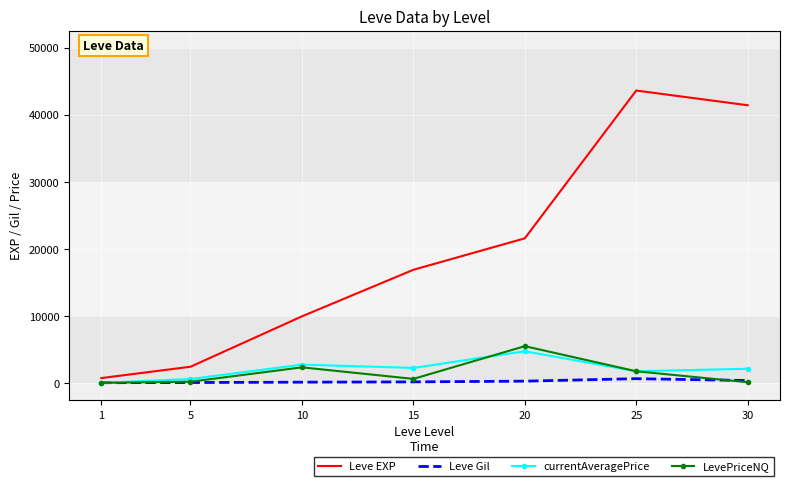

Which series has the widest spread of values?

Leve EXP